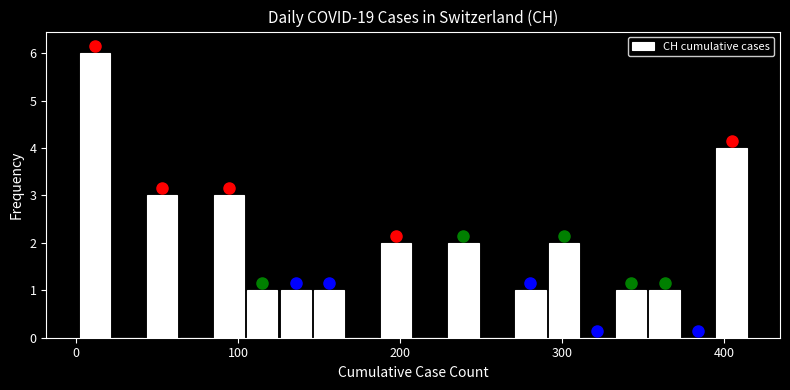

Read against the x-axis, roughly where is the centre of the tallest bar?

10